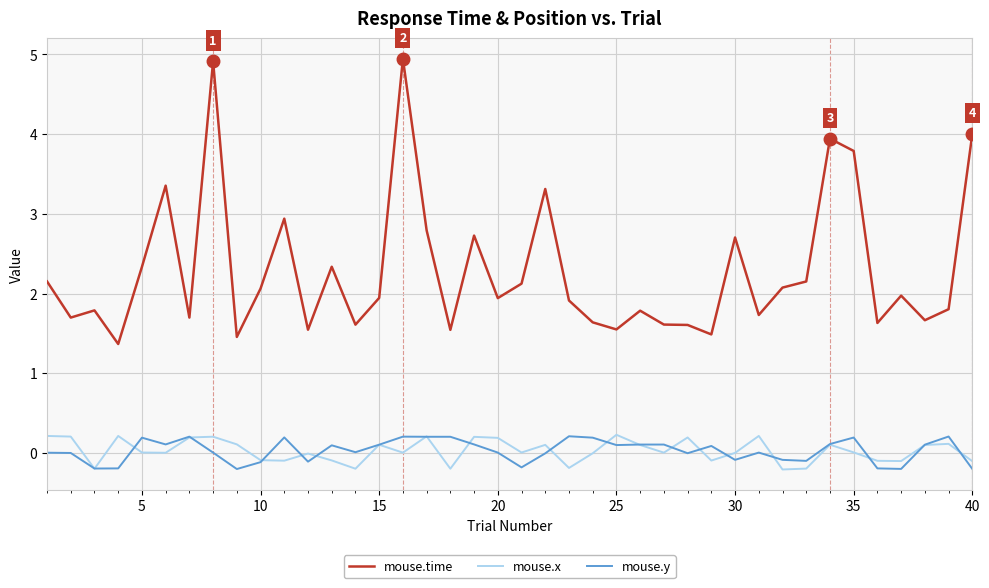

Which series has the largest range (max minus min)?

mouse.time